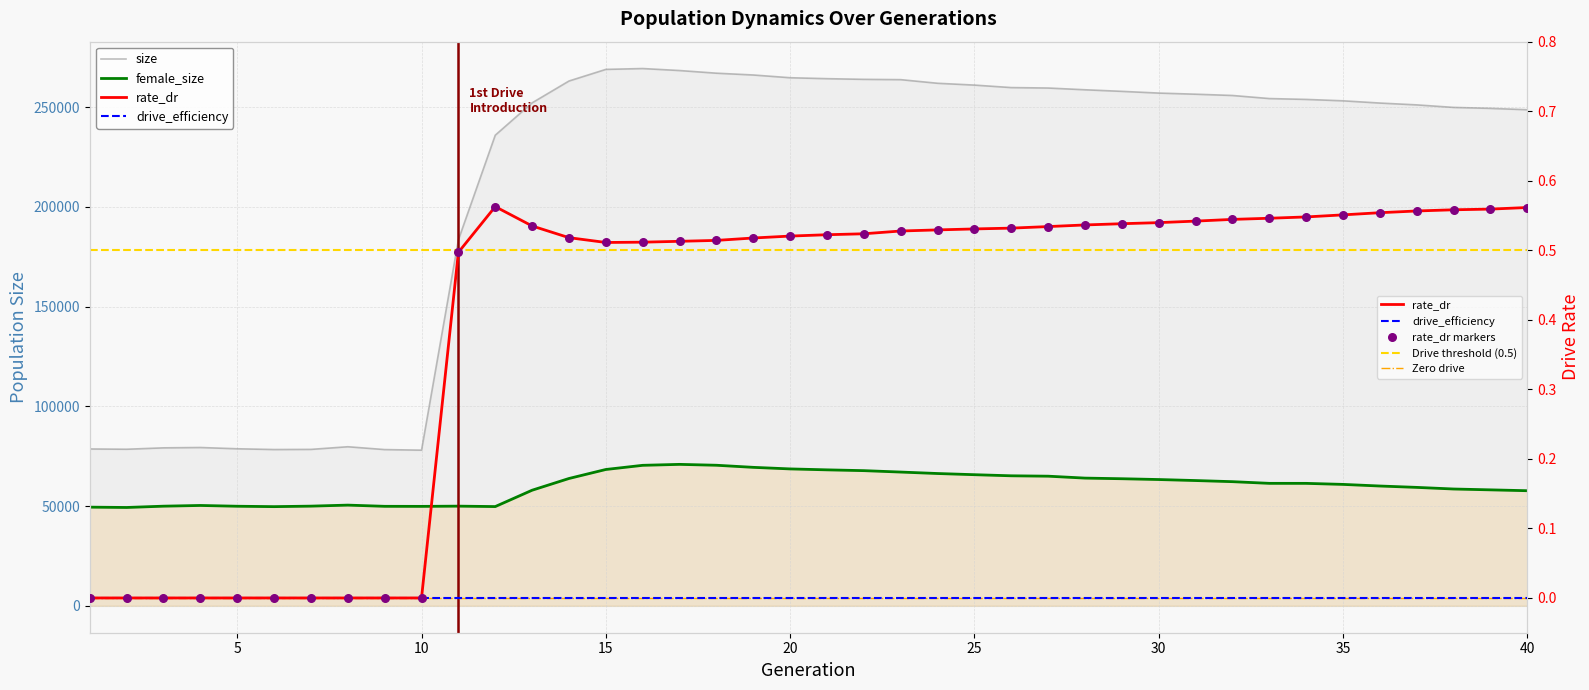

Which series reaches the minimum Y coordinate?

rate_dr